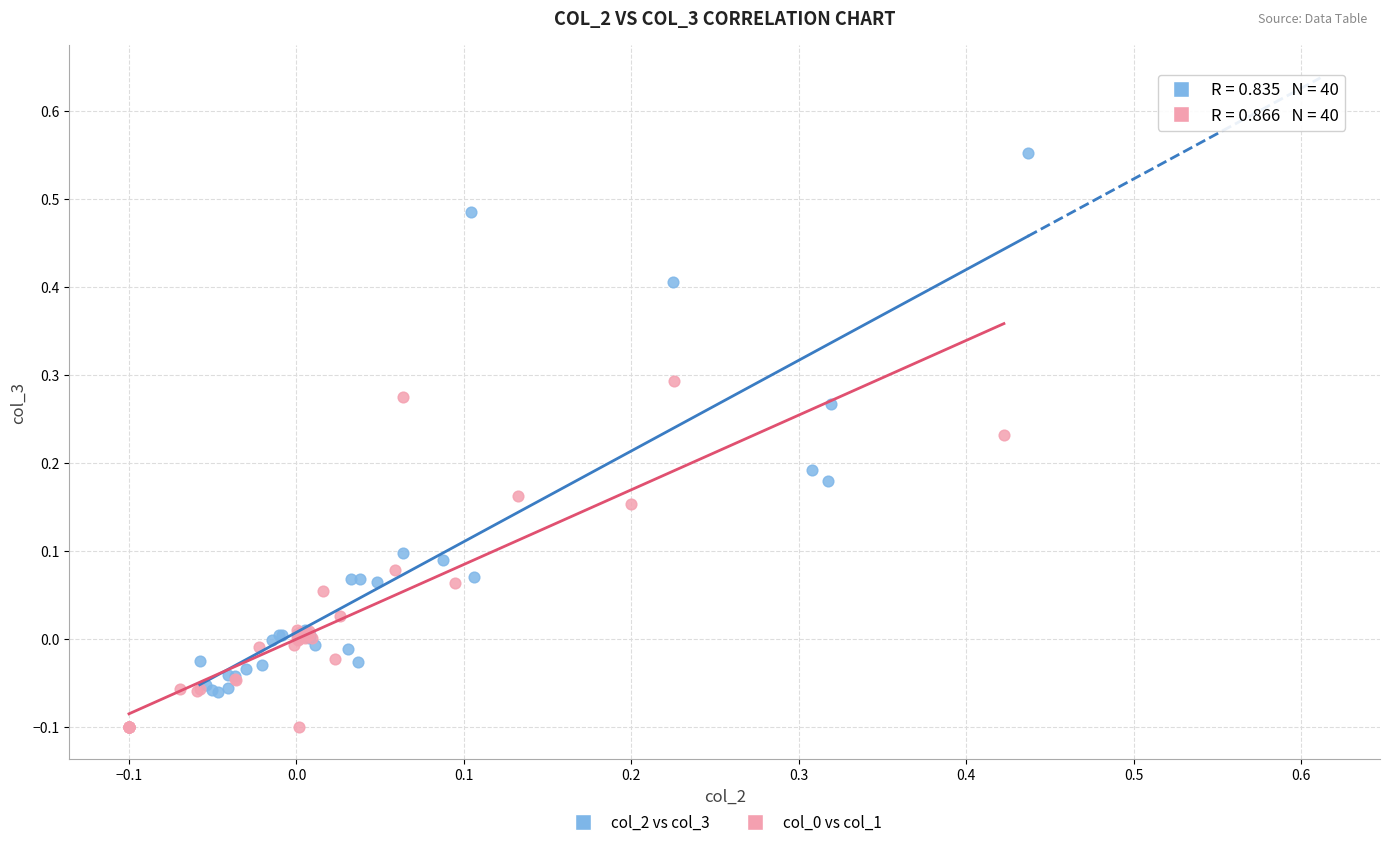

Which series reaches the maximum Y coordinate?

col_2 vs col_3